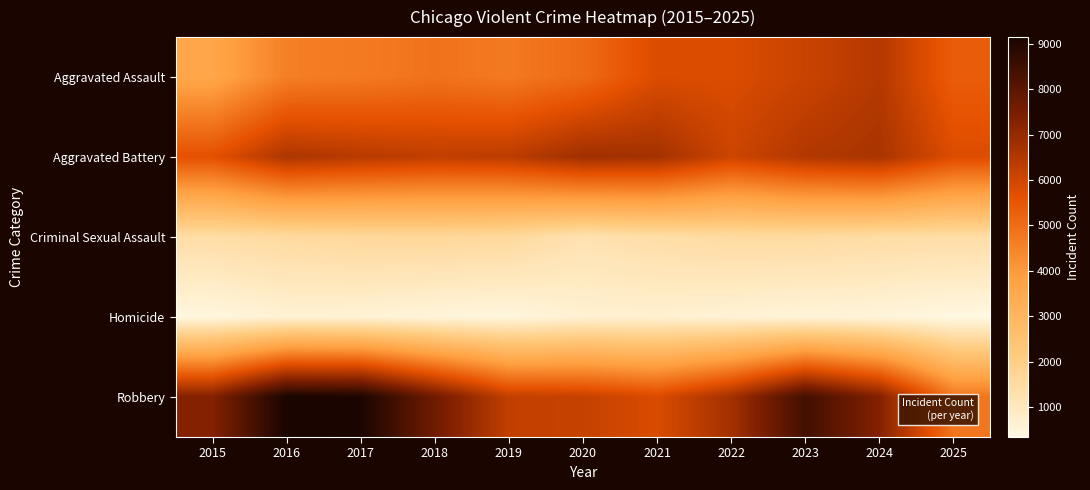

Which category has the lowest value across all series?

2025